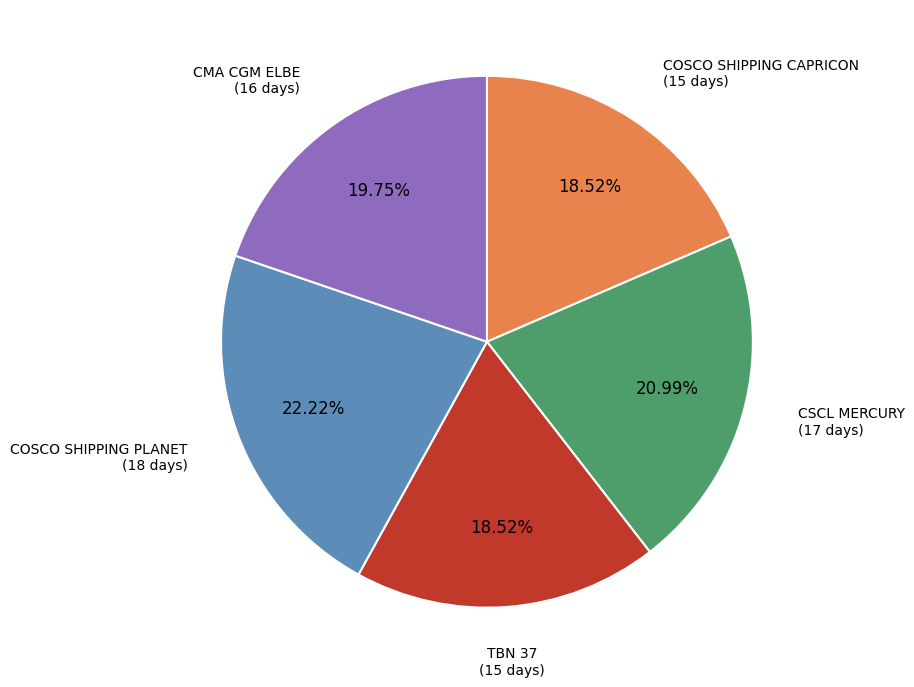

Count the number of slices in the pie.

5